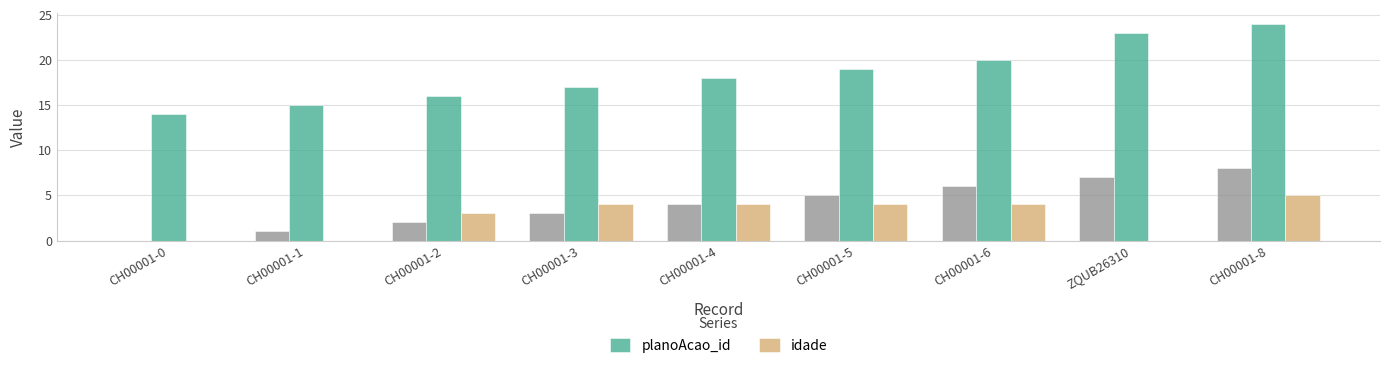

What is the label of the 7th bar from the right?

CH00001-2